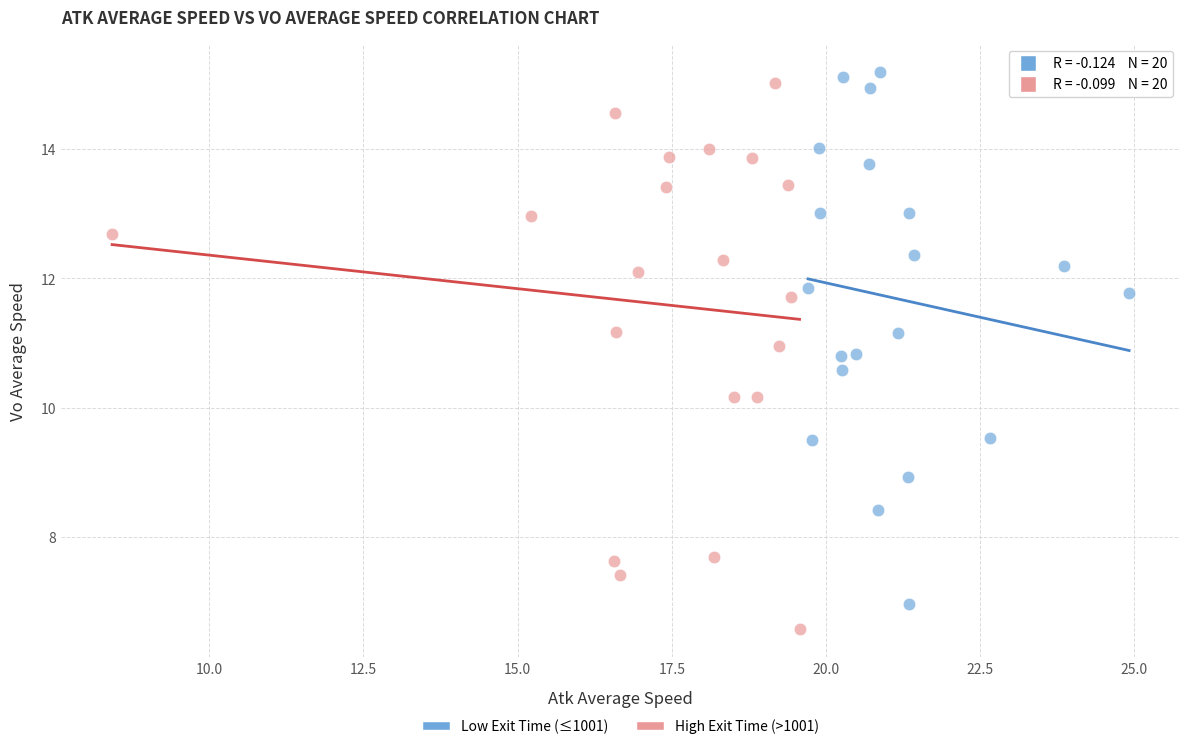

Which series reaches the minimum Y coordinate?

High Exit Time (>1001)